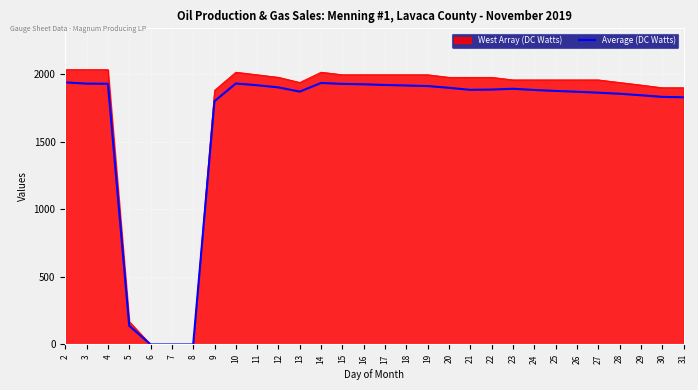

List the series in order of their peak value, highest first.

West Array (DC Watts), Average (DC Watts)